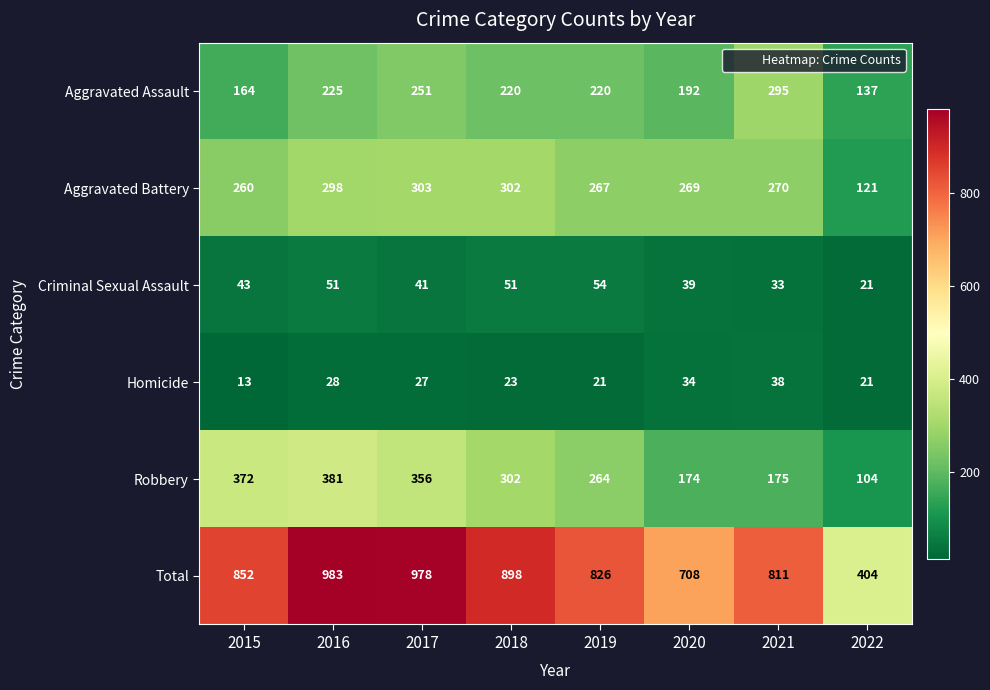

The Homicide series shows 10 at 2019. True or false?

False